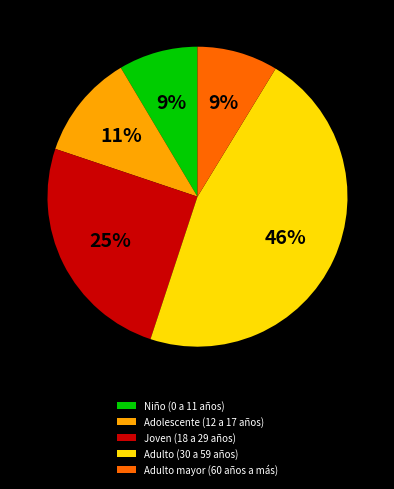

What percentage is the Joven (18 a 29 años) slice, to the nearest percent?

25%